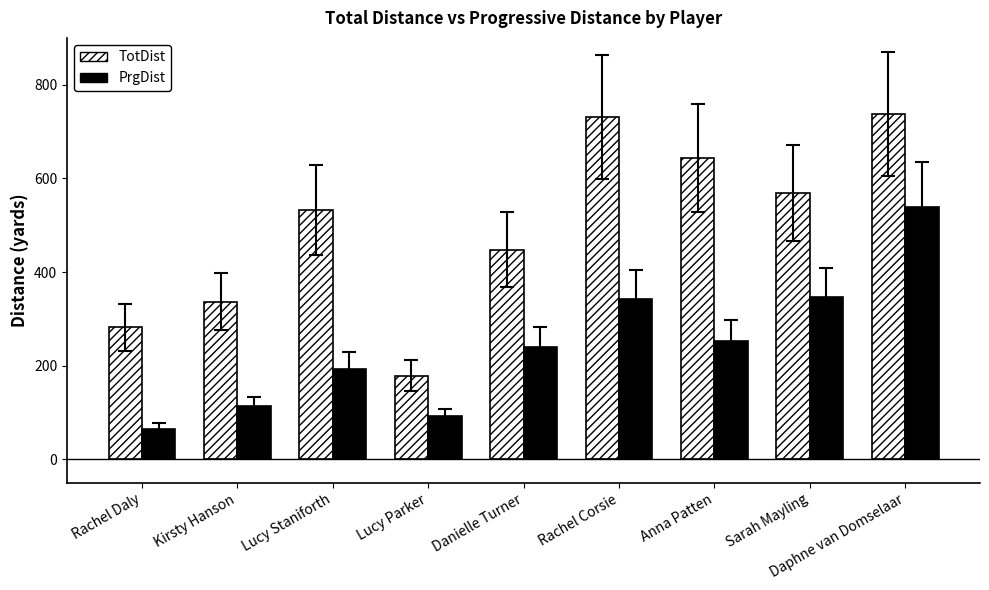

True or false: TotDist has a value of 179 at Lucy Parker.

True